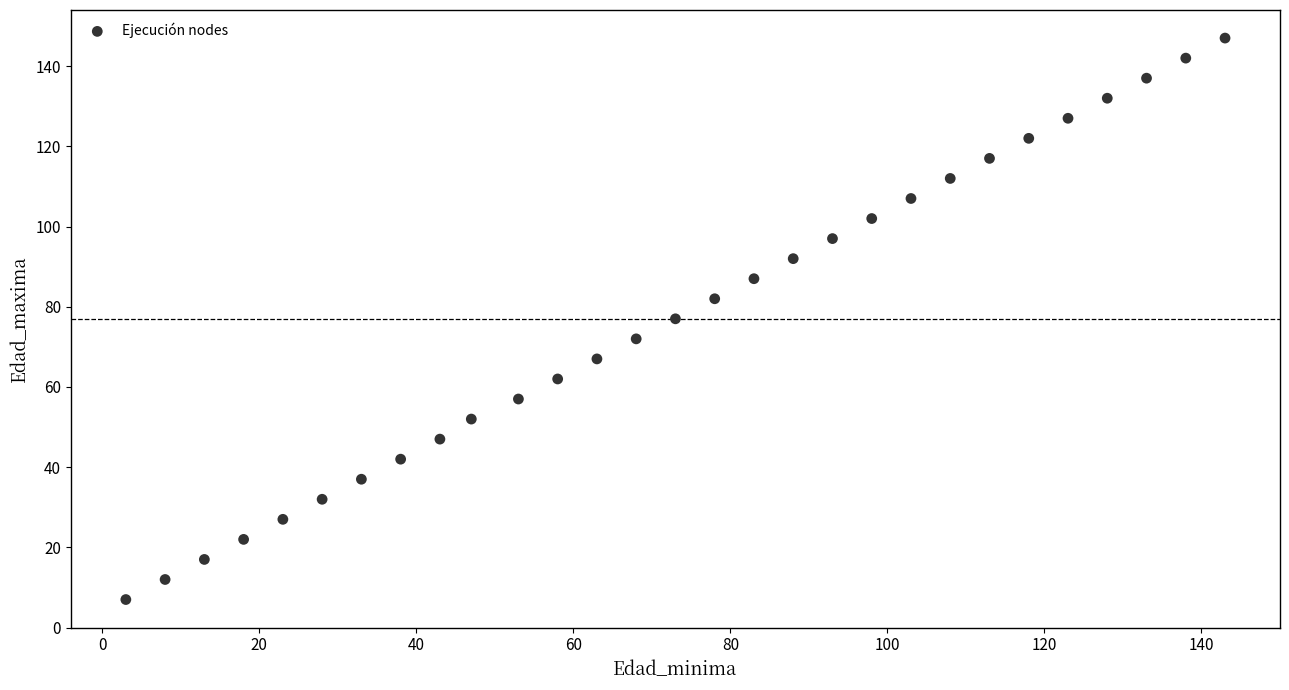

What is the range of X values (max minus min)?

140